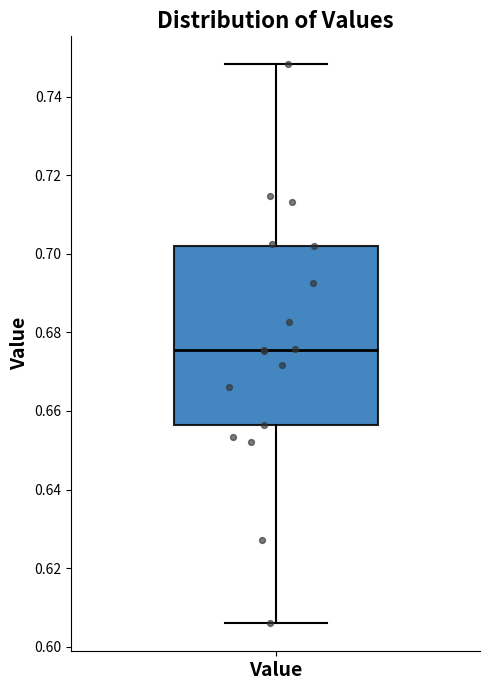

Where does the lower whisker of the box for Value end on the y-axis? The values are not printed on the chart, so give them approximately, as read against the axis.

0.606